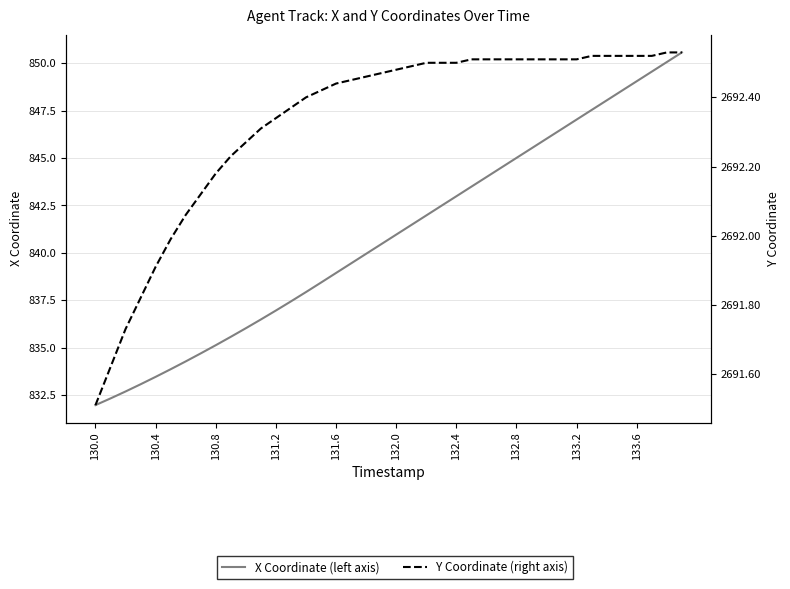

How many data points in X Coordinate (left axis) are less than 840?

19